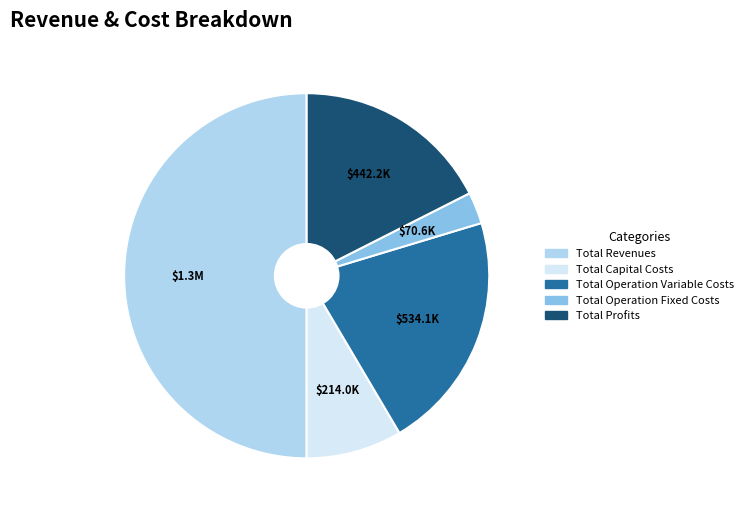

True or false: Total Operation Variable Costs accounts for 36% of the total.

False